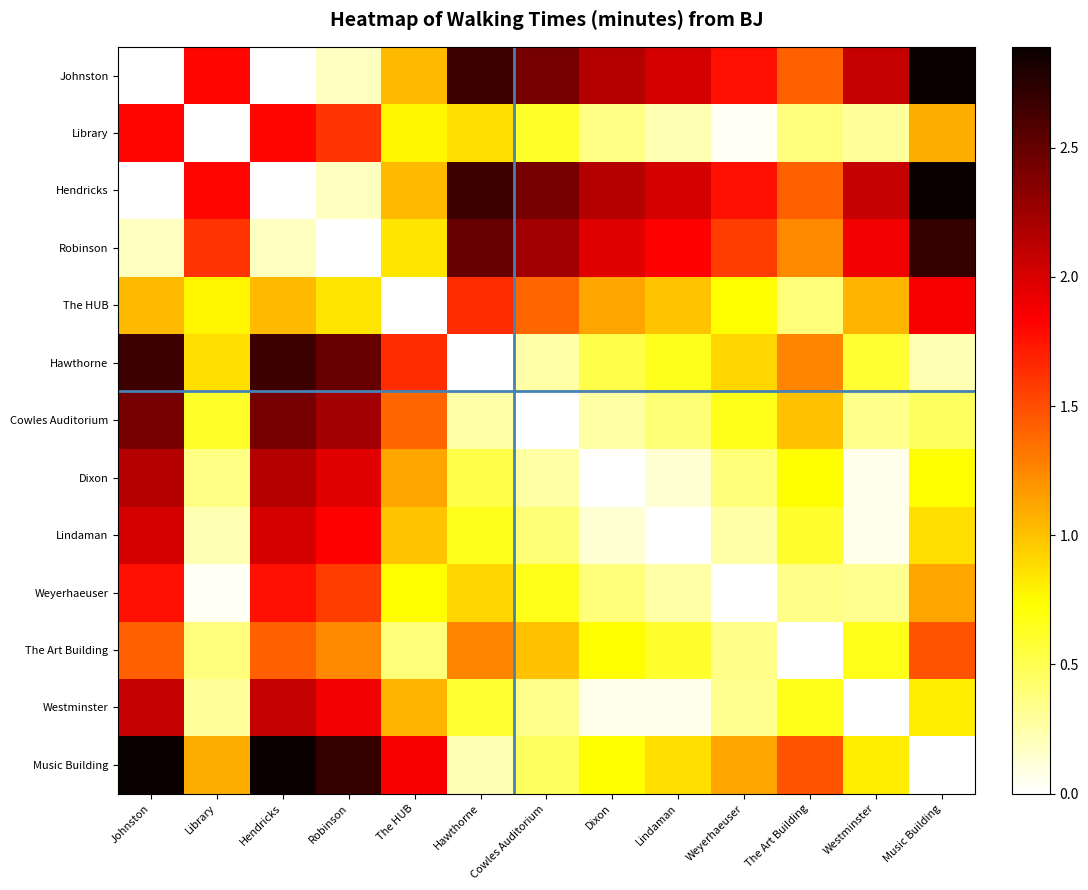

Which has a higher value, Hawthorne or Dixon?

Hawthorne